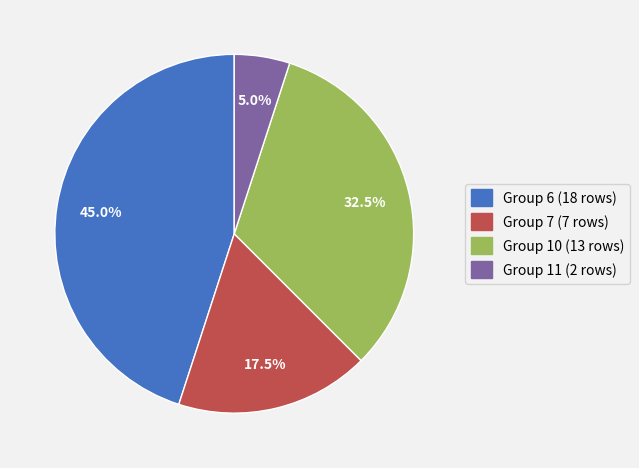

Count the number of slices in the pie.

4